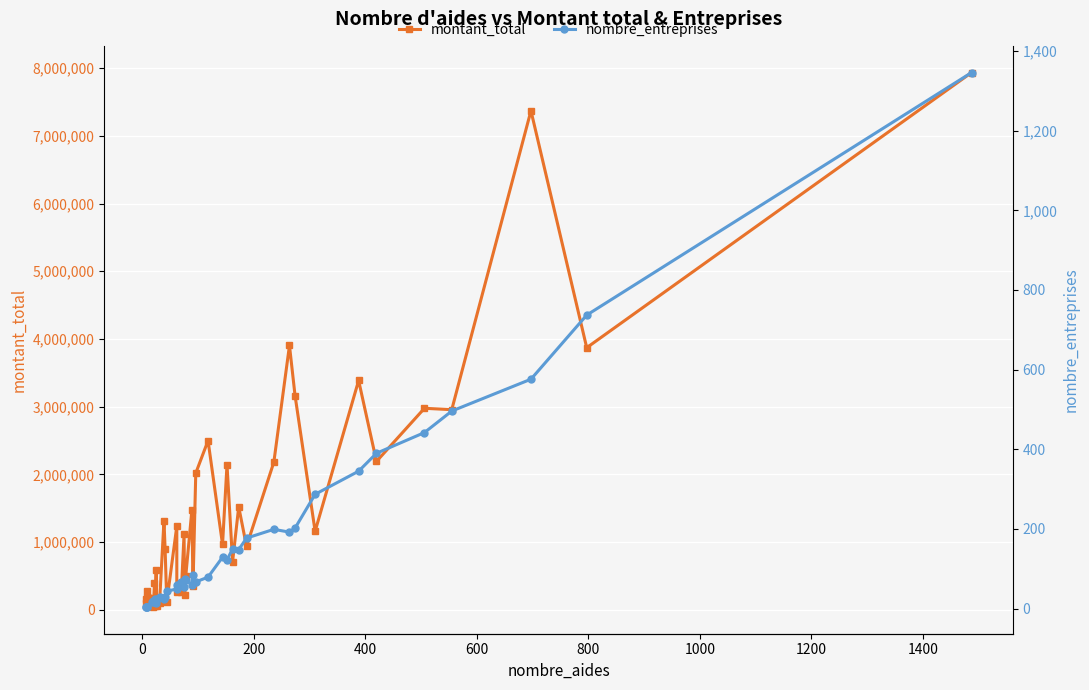

True or false: nombre_entreprises and montant_total cross at least once.

False